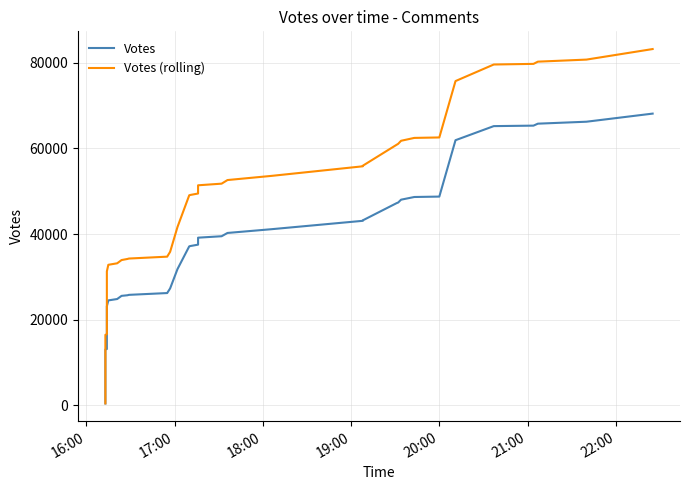

How many lines are shown in the chart?

2